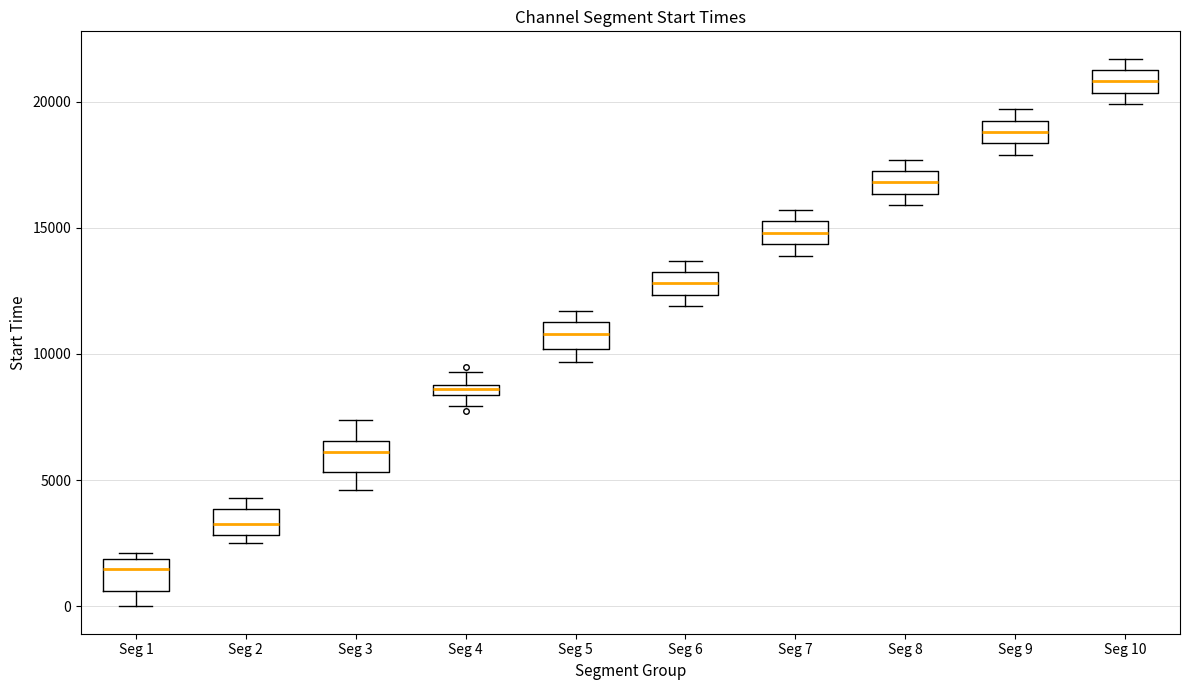

Where is the lower edge of the box for Seg 2 on the y-axis? The values are not printed on the chart, so give them approximately, as read against the axis.

3000